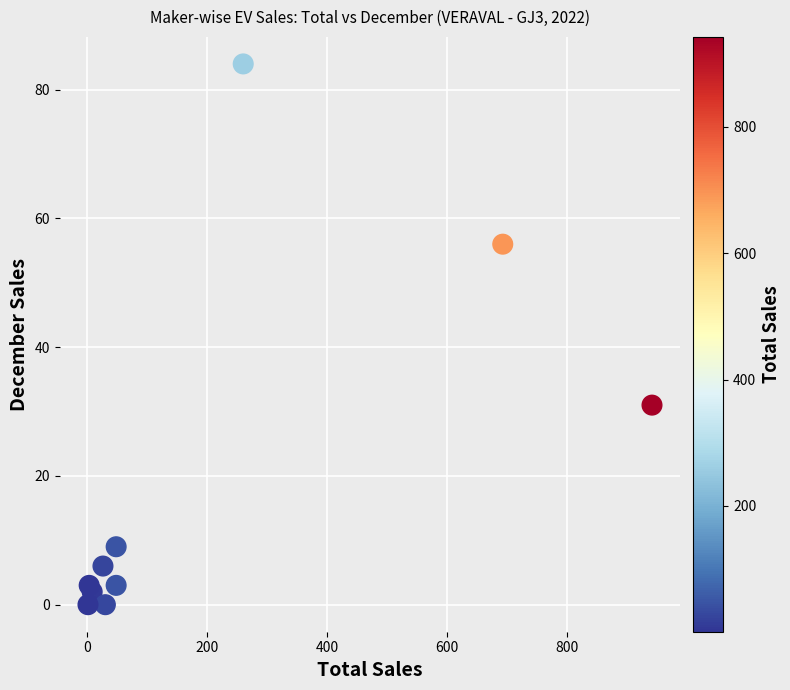

What is the range of Y values (max minus min)?

84